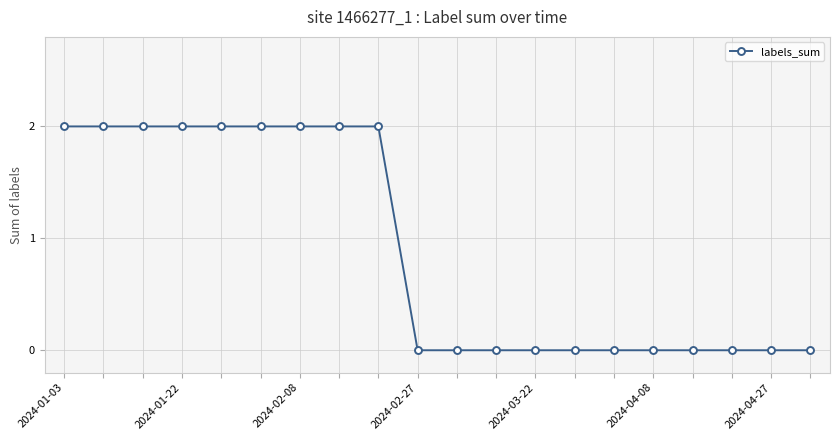

What is the value of the 9th point from the left?

2